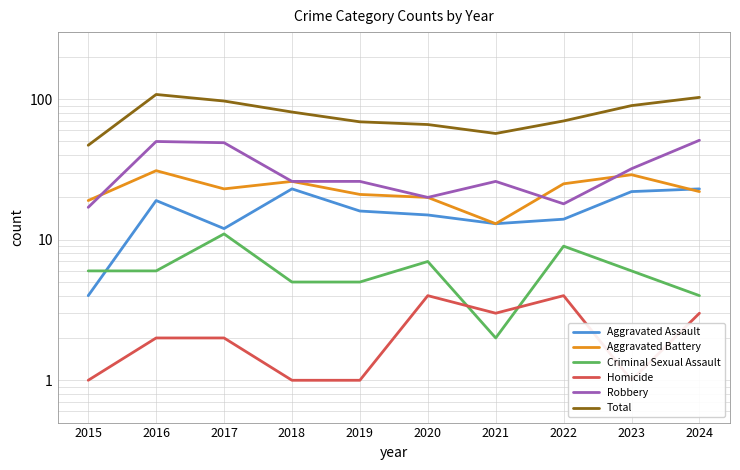

Which series has the largest total across all categories?

Total